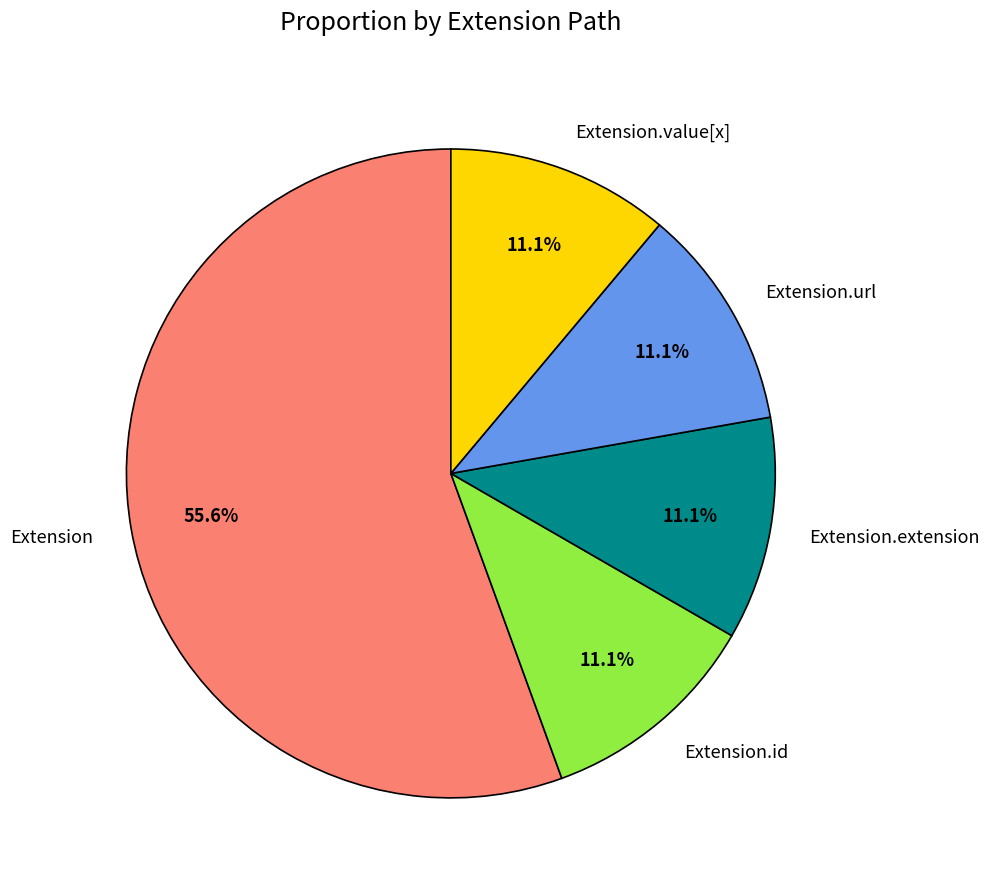

How much of the chart is everything except Extension.extension?

88.9%